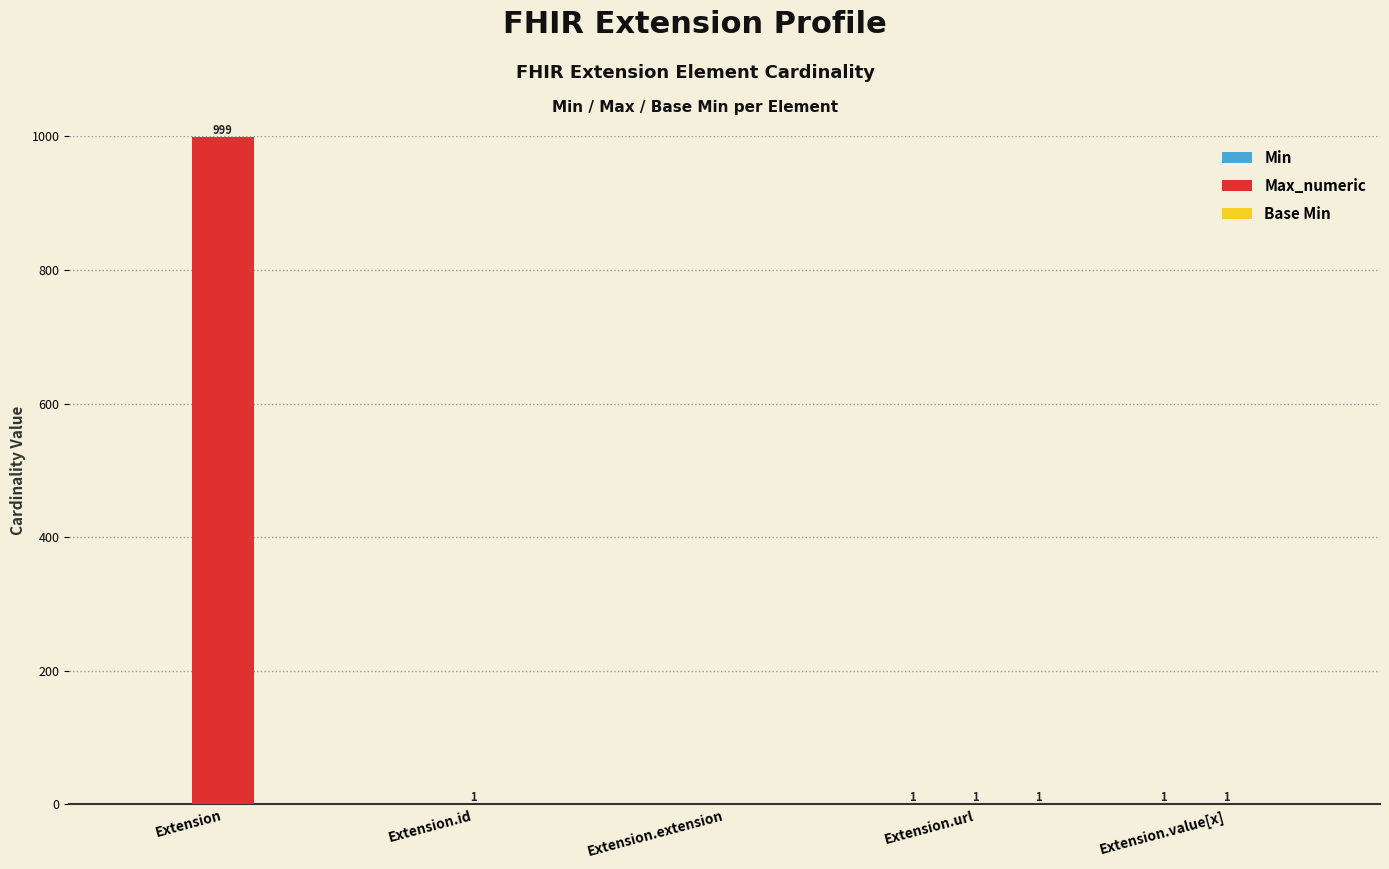

Which series has the widest spread of values?

Max_numeric